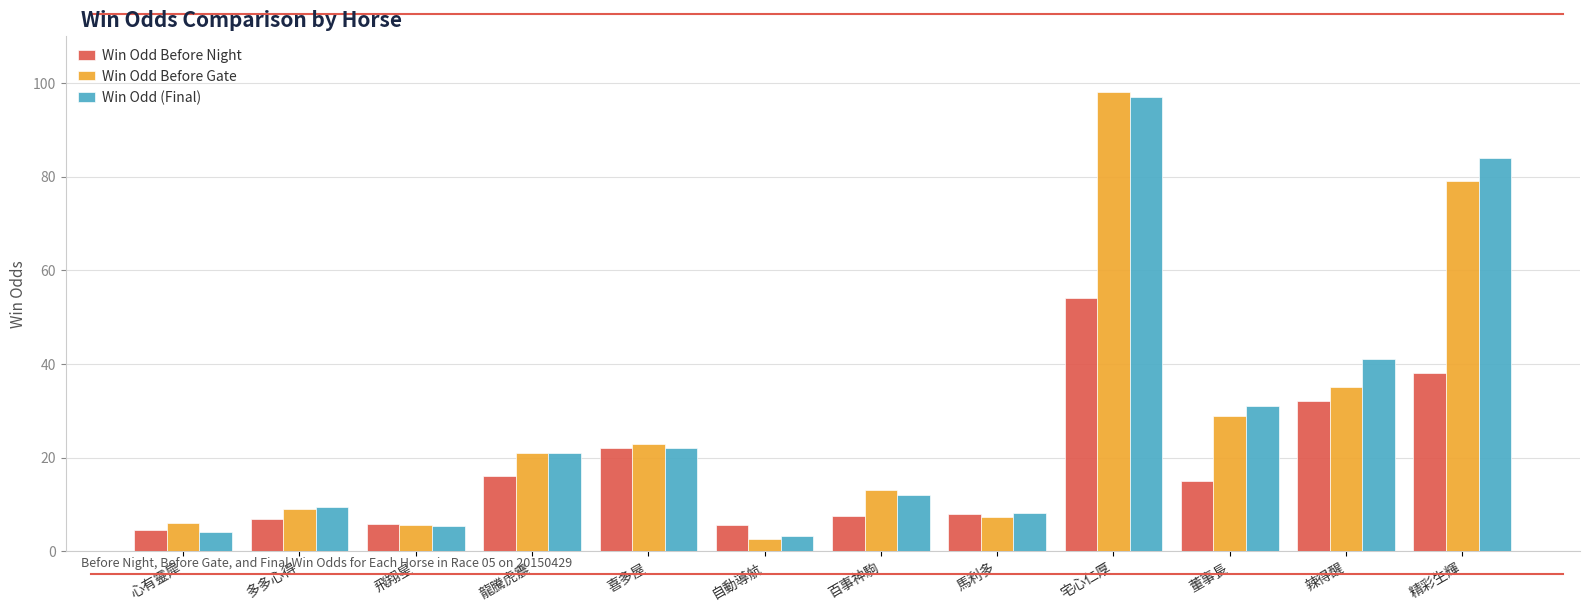

What is the approximate value of Win Odd (Final) at 辣得醒?

41.0